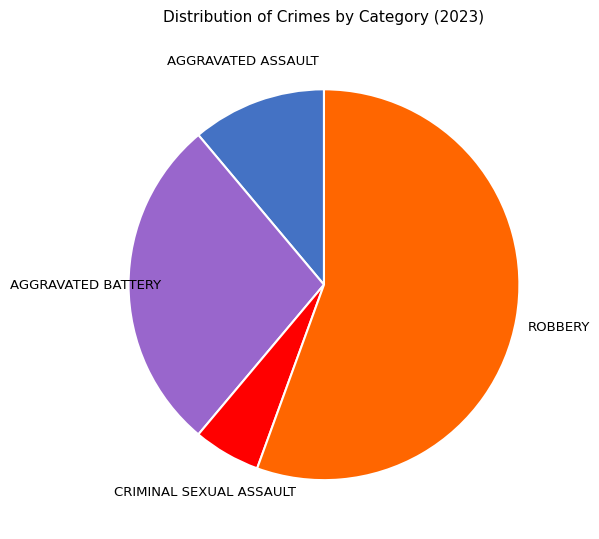

Is there any slice that represents more than half of the pie?

Yes